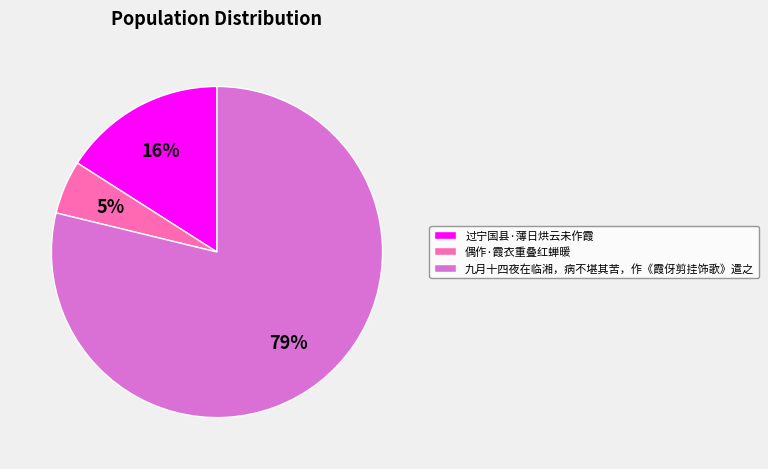

Rank the categories by value from lowest to highest.

偶作·霞衣重叠红蝉暖, 过宁国县·薄日烘云未作霞, 九月十四夜在临湘，病不堪其苦，作《霞伢剪挂饰歌》遣之